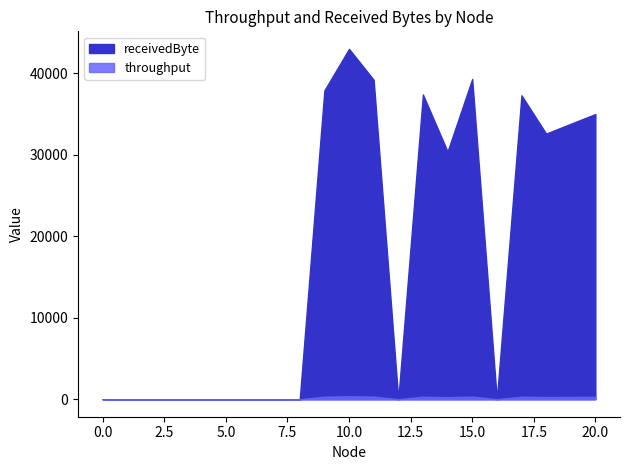

Where is the first local minimum for receivedByte?

12